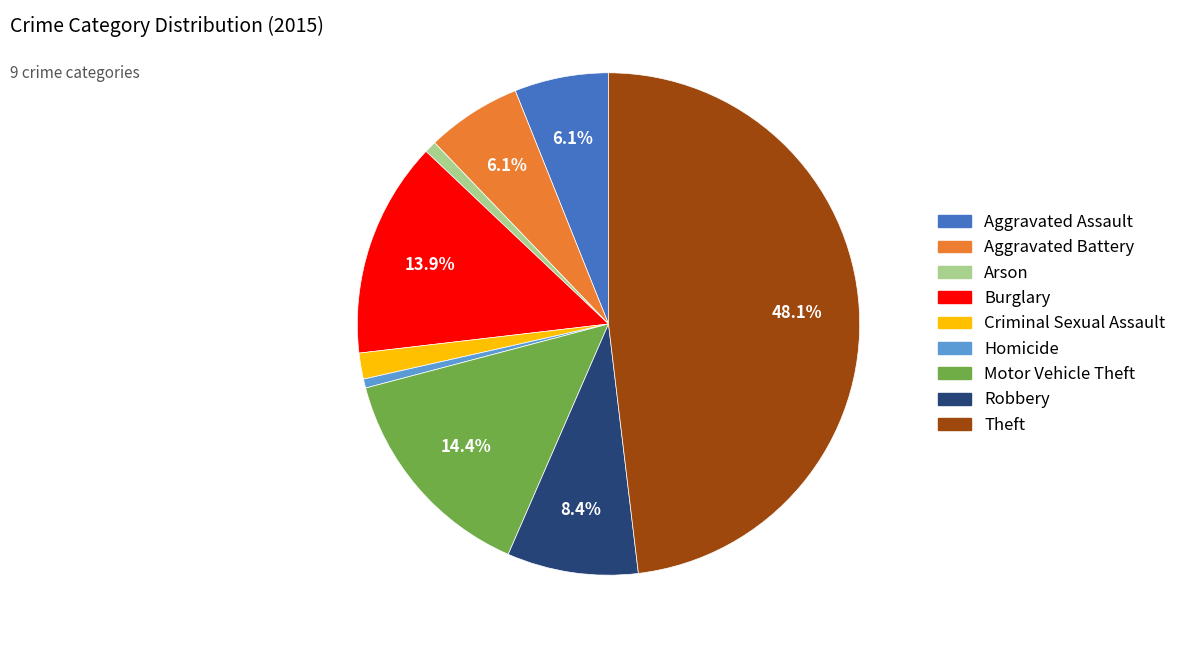

Does Robbery represent more than half of the total?

No